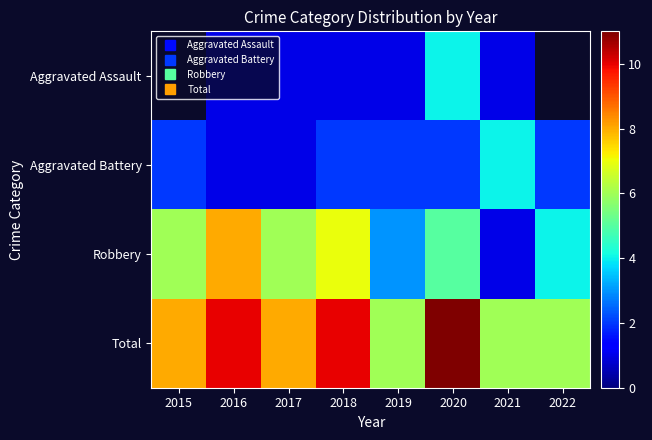

At 2018, list the series in order from largest to smallest.

Total, Robbery, Aggravated Battery, Aggravated Assault